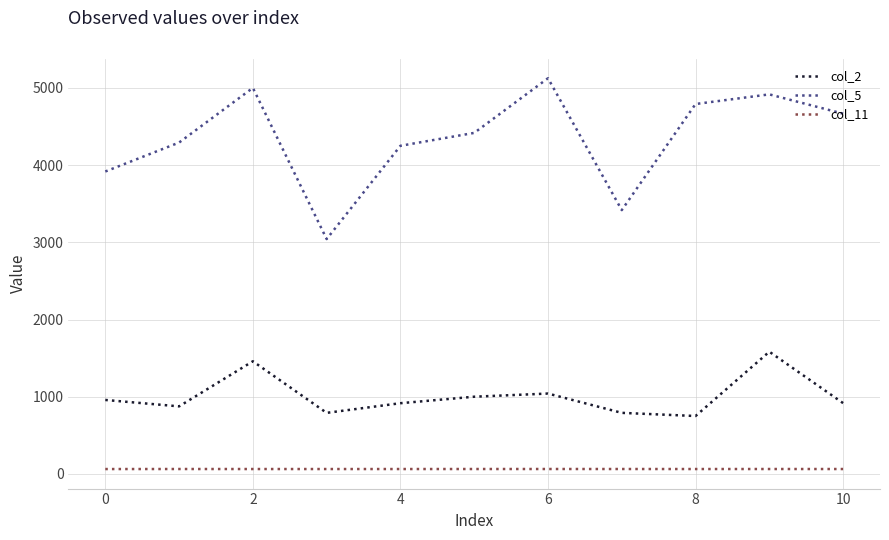

Does the chart have visible grid lines?

Yes